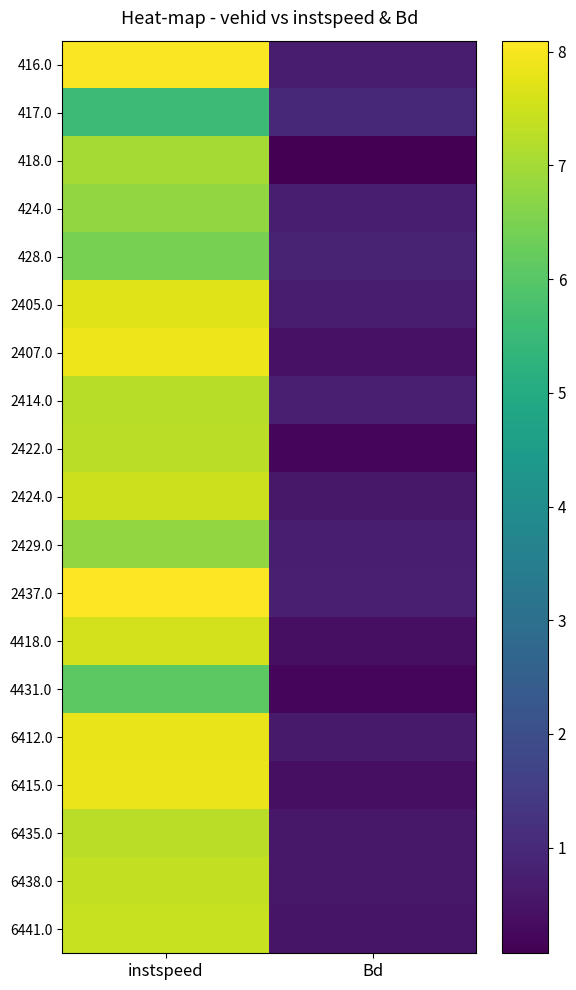

What is the total value across all series at Bd?

10.9